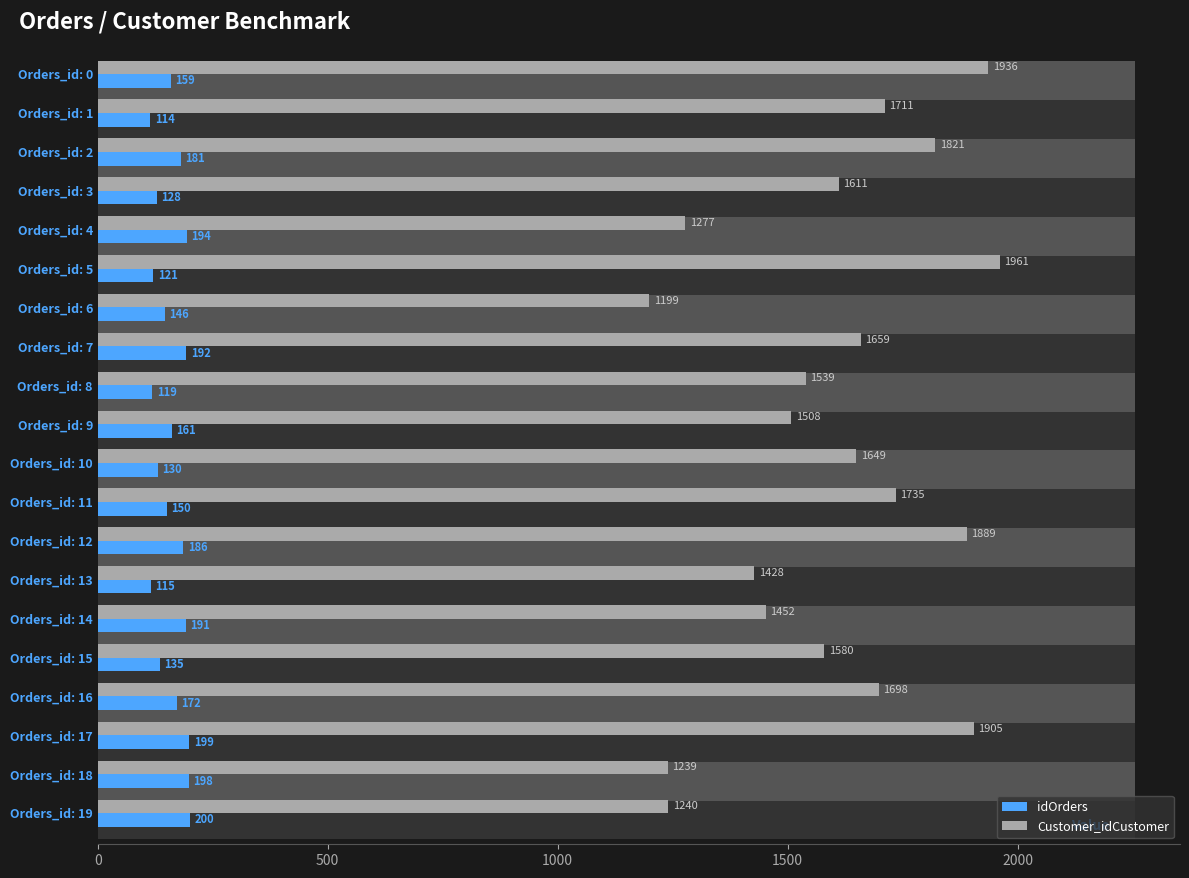

What position from the left is 14?

15